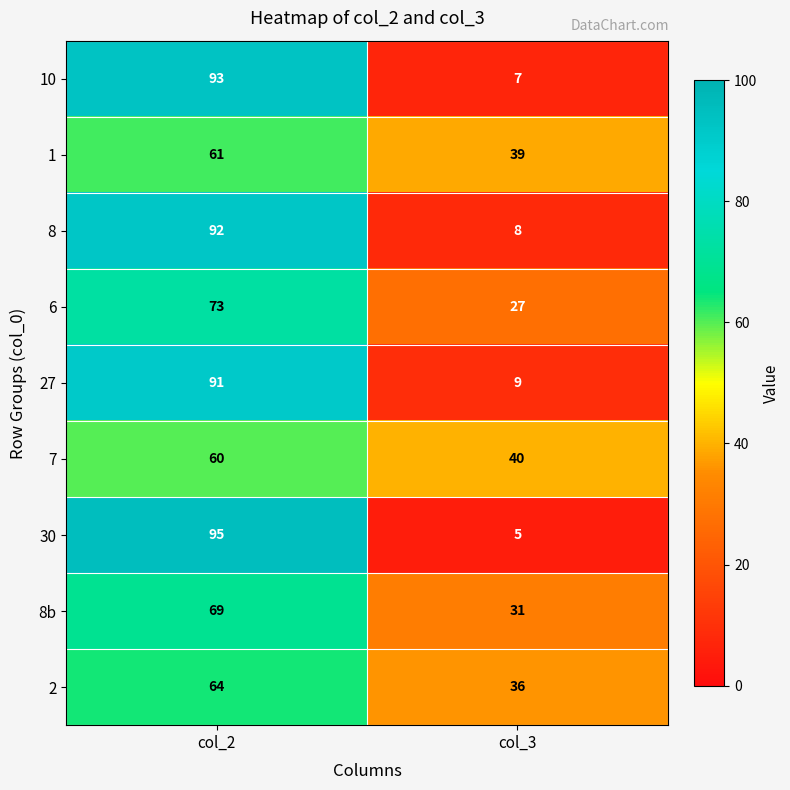

Which label corresponds to the largest value in the chart?

col_2